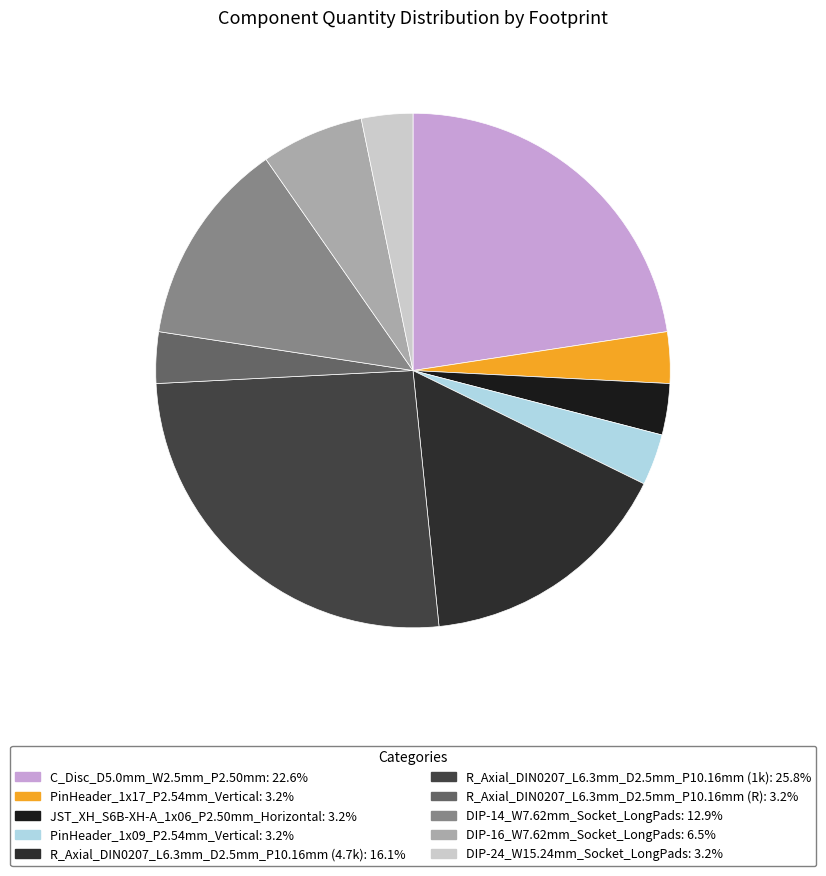

True or false: R_Axial_DIN0207_L6.3mm_D2.5mm_P10.16mm (1k) accounts for 12% of the total.

False